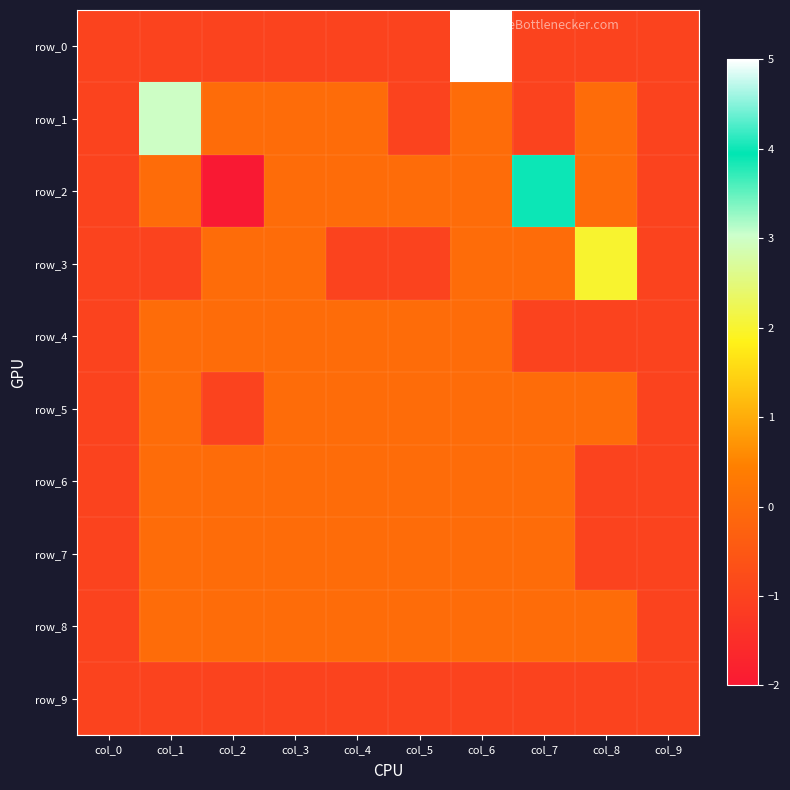

What is the difference between the maximum and minimum values in the row_5 series?

1